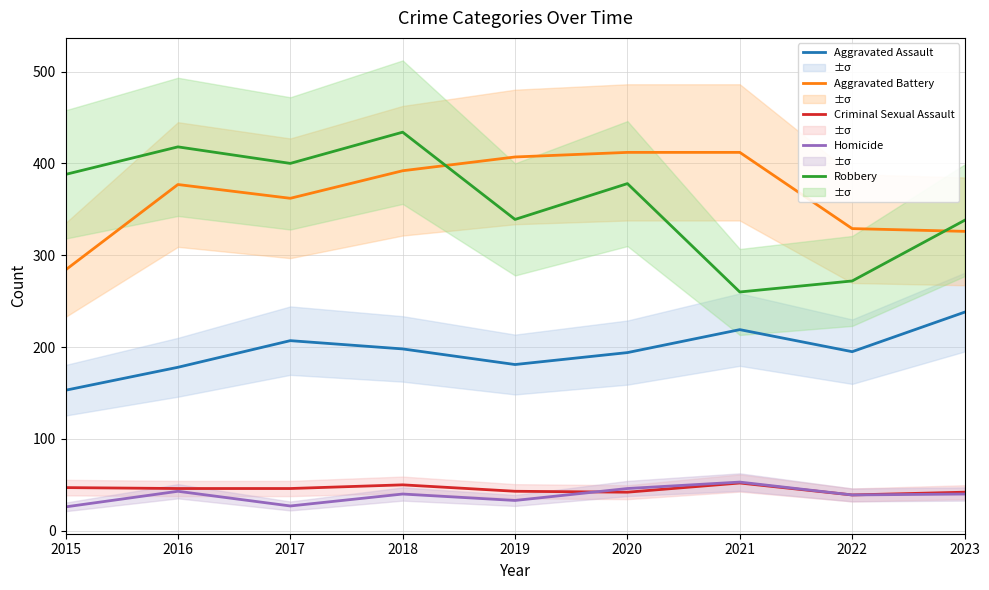

True or false: Robbery has a value of 434 at 2018.

True